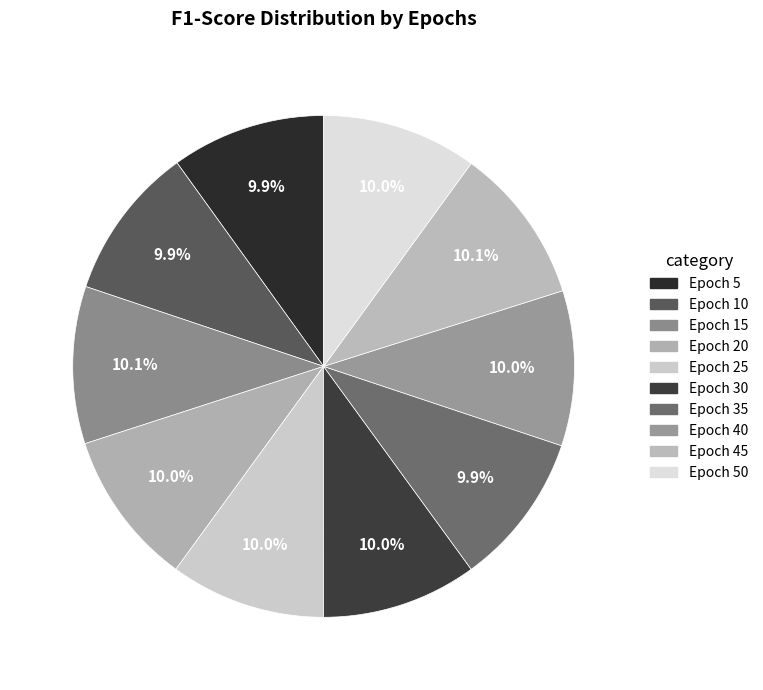

Count the number of slices in the pie.

10